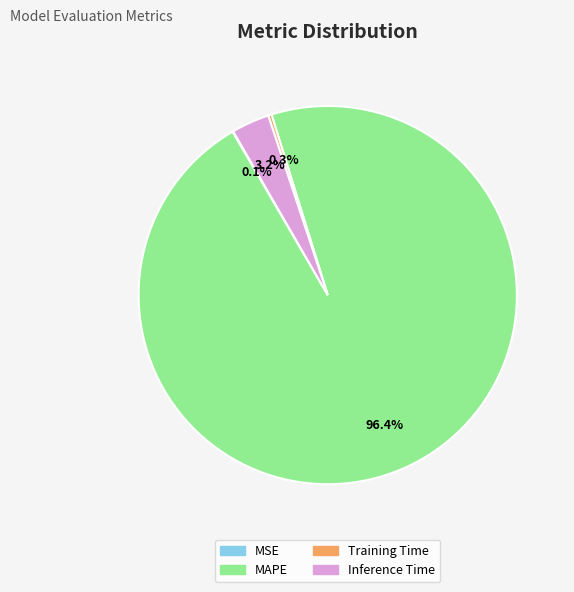

Which slice is the largest?

MAPE